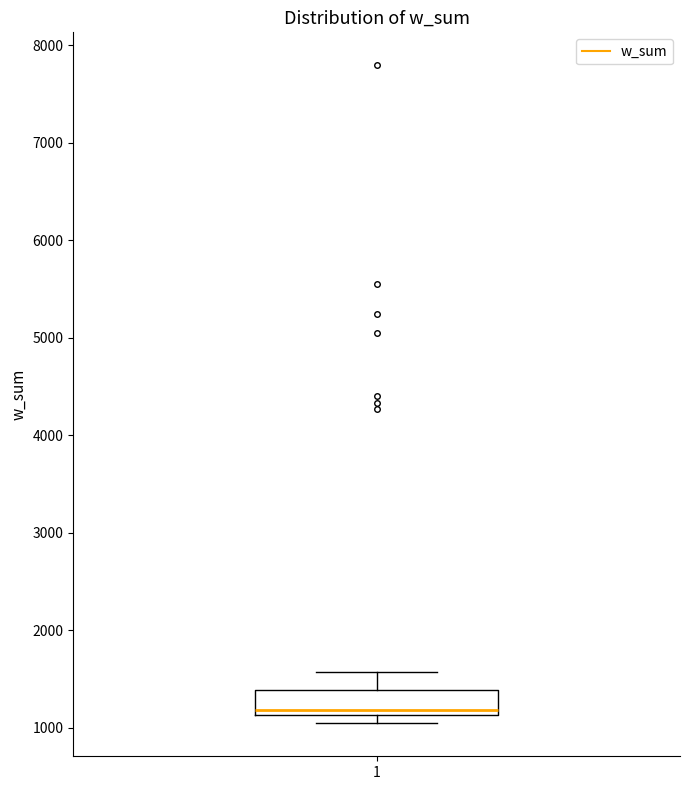

Transcribe this box plot: give where the median line is, the range the box spans, and where the two whiskers end, as read against the y-axis. The values are not printed on the chart, so give them approximately, as read against the axis.

median 1200, box 1100 to 1400, whiskers 1000 to 1600